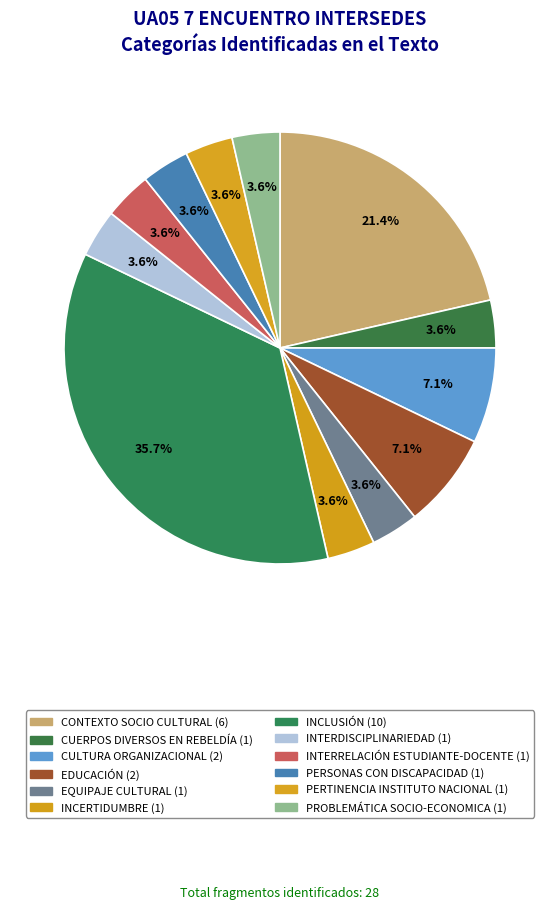

Is it true that EQUIPAJE CULTURAL is 4% of the pie?

True